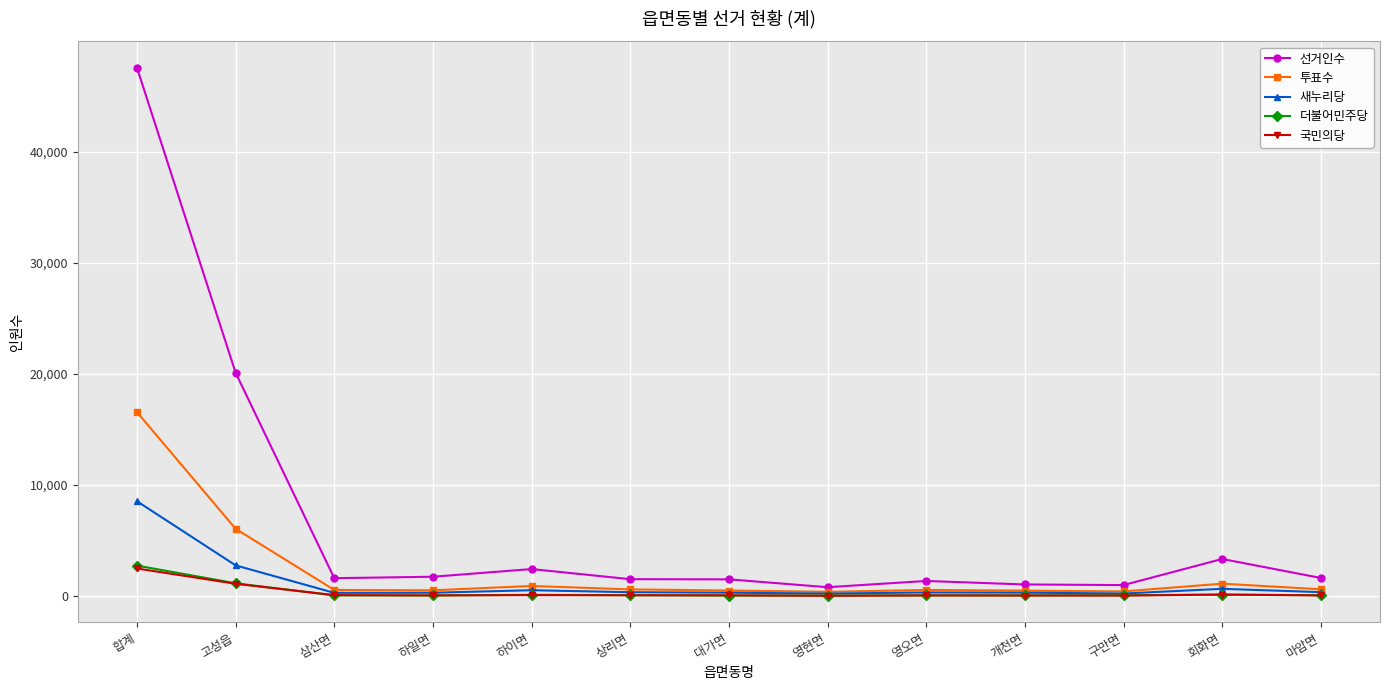

What is the difference between the second highest and minimum values in the 국민의당 series?

1083